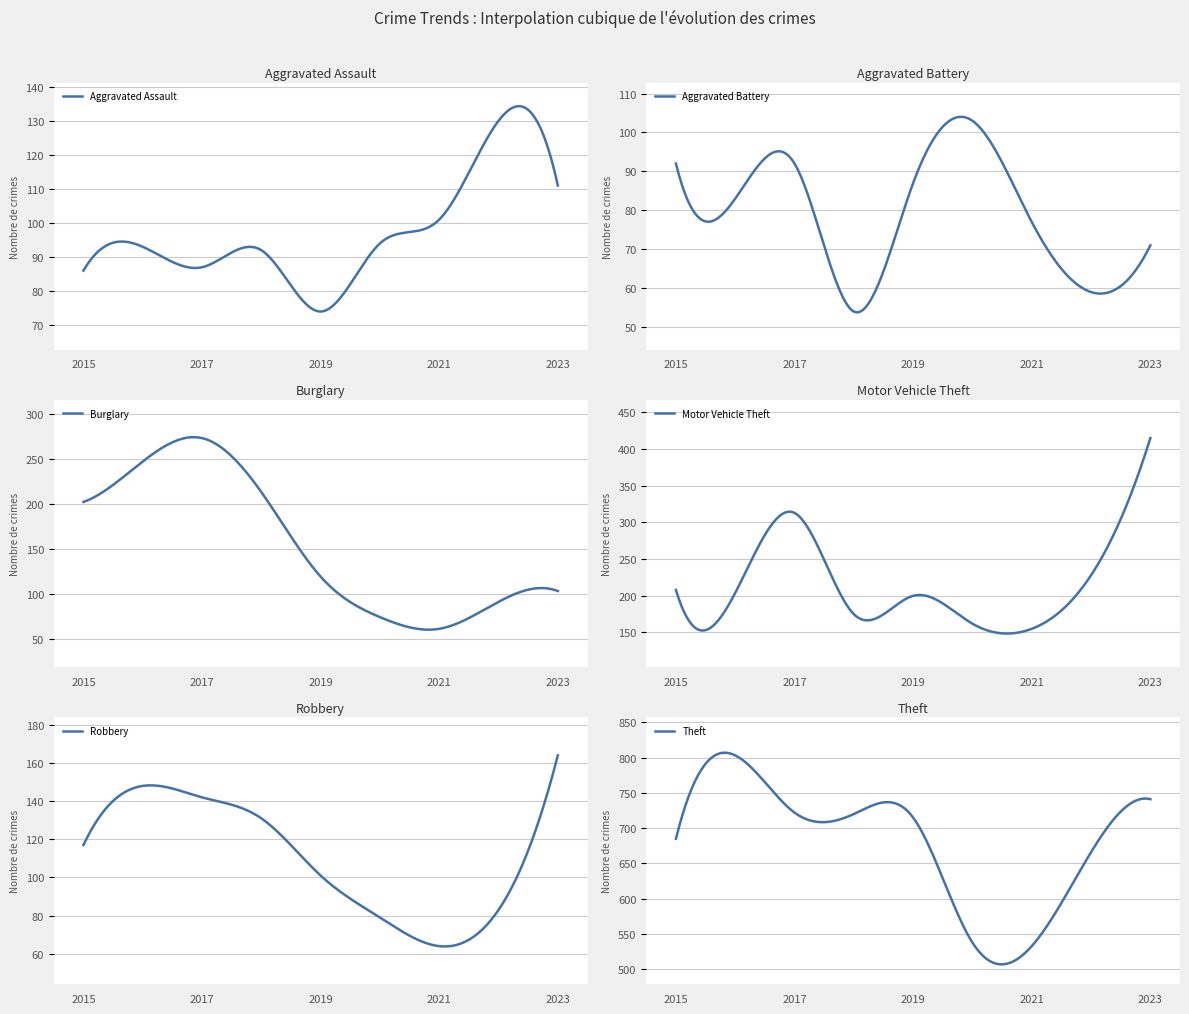

At how many categories does at least one series exceed 668?

6